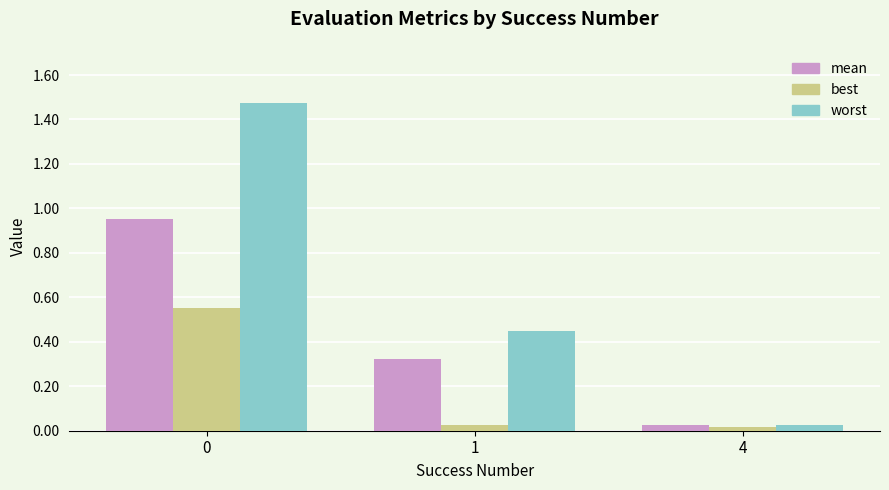

Is it true that worst equals 0.3 at 1?

False